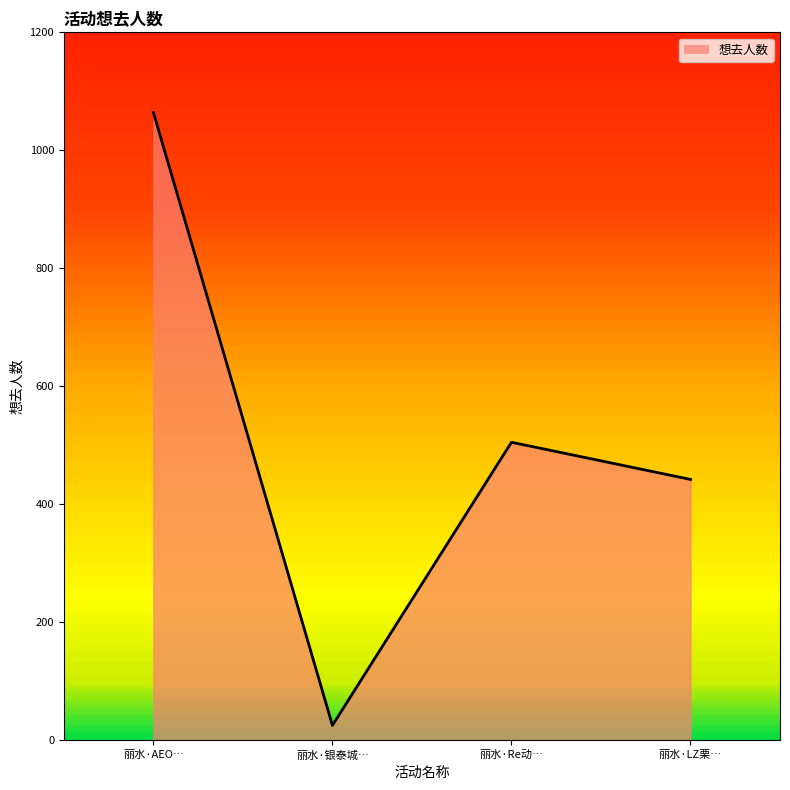

The value at 丽水·AEO… is 280. True or false?

False